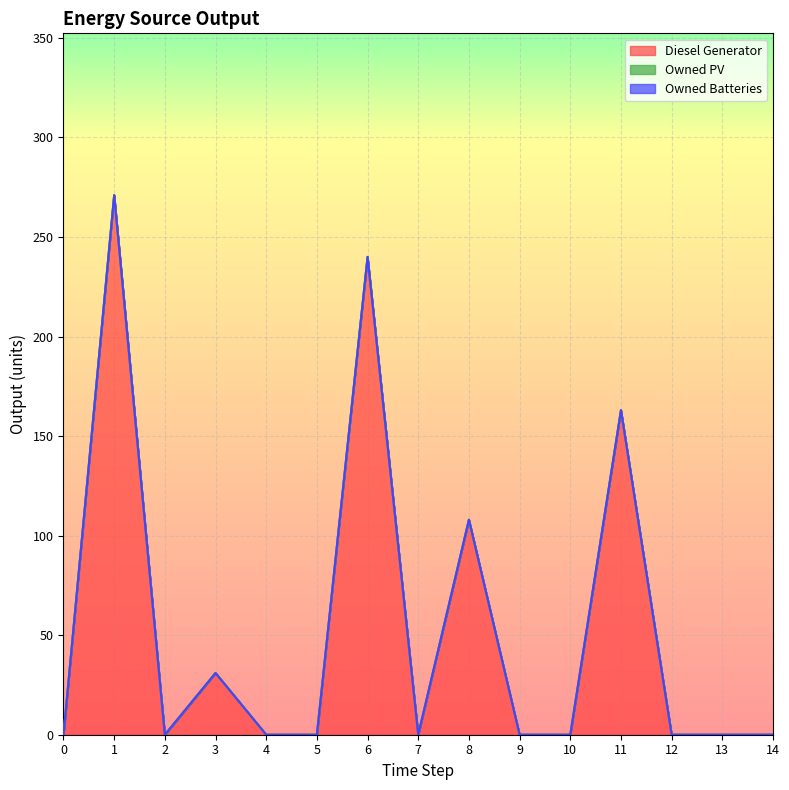

How many Diesel Generator values are between 0 and 108?

12